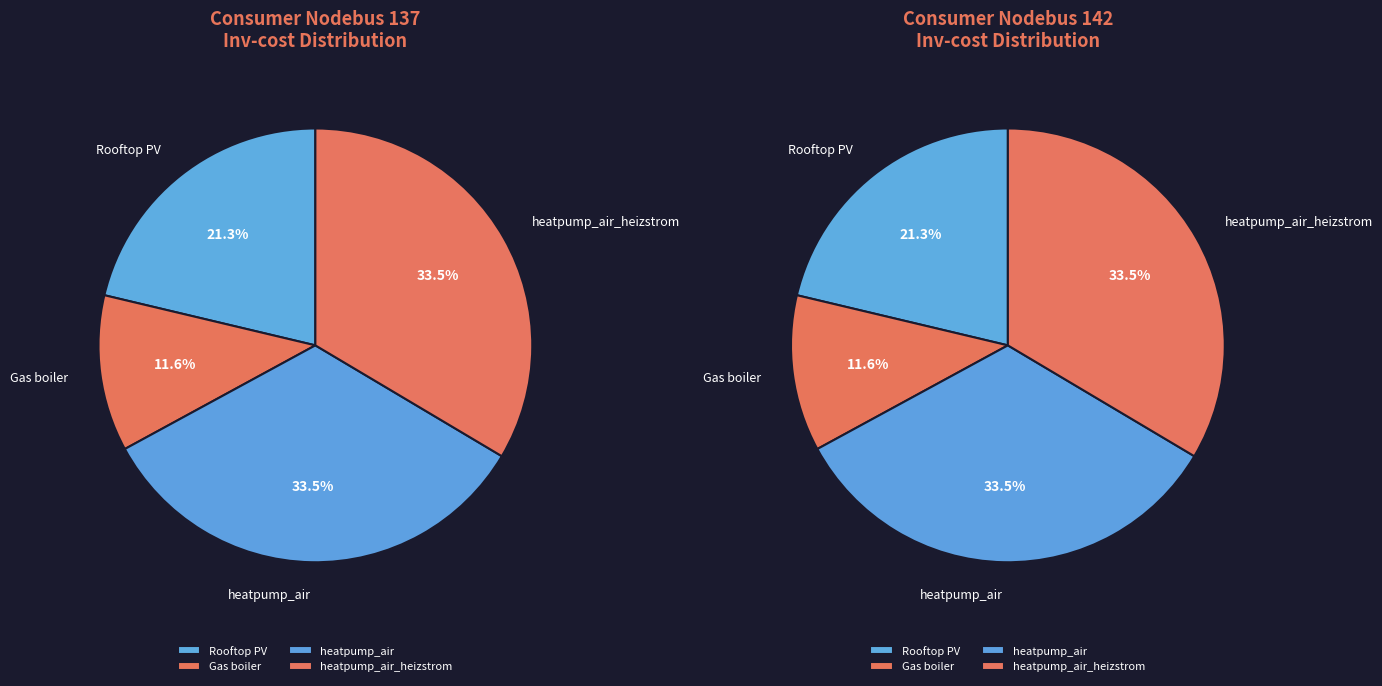

Which slice is the smallest?

Gas boiler